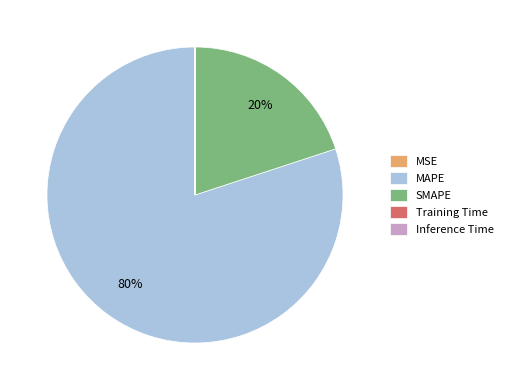

Which has a higher value, MAPE or SMAPE?

MAPE